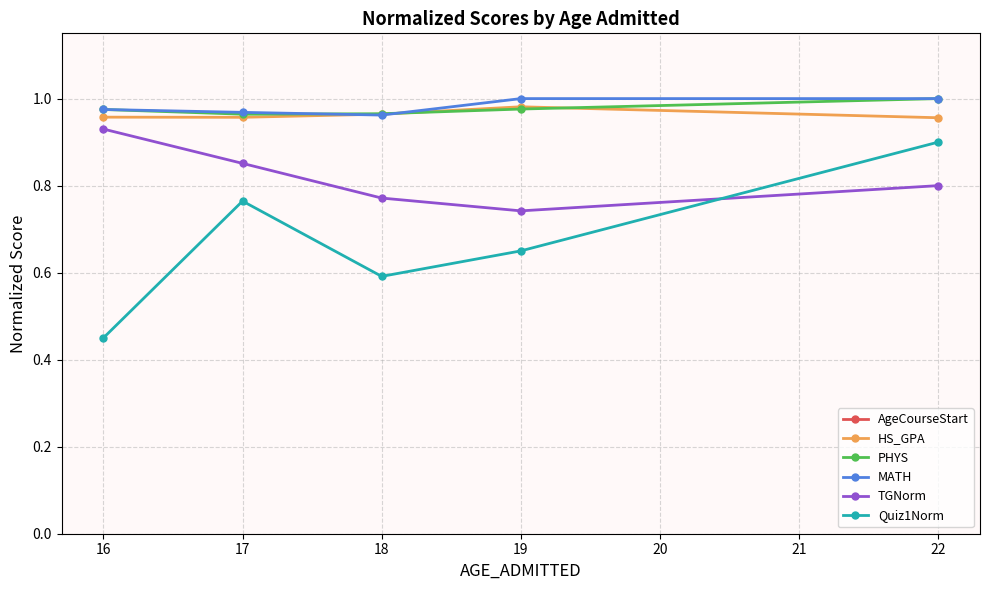

How many PHYS values are between 0 and 1?

5